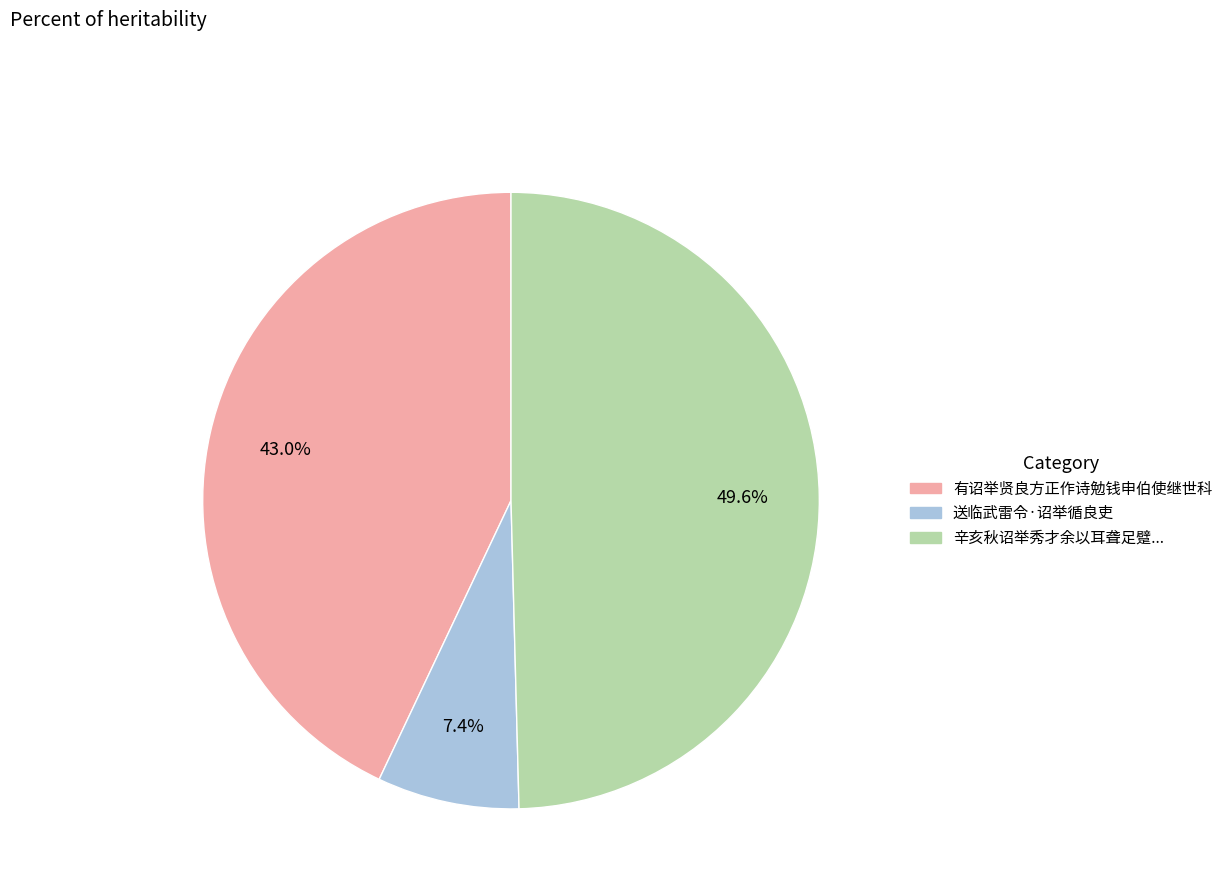

Count the number of slices in the pie.

3